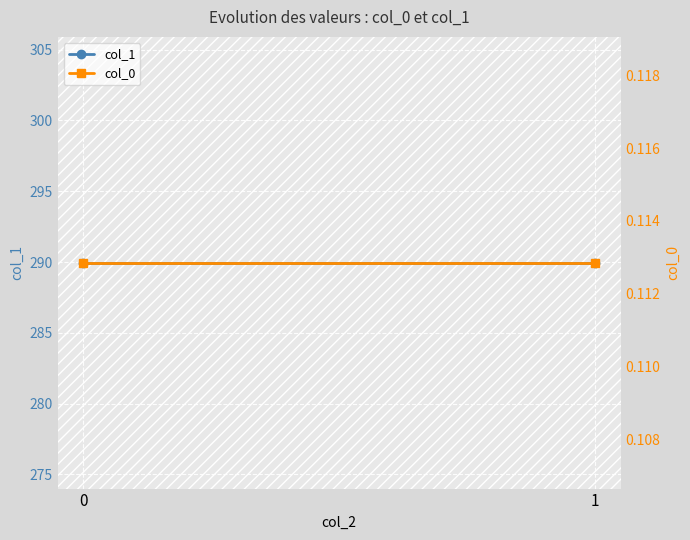

What are all the series names shown in the legend?

col_1, col_0